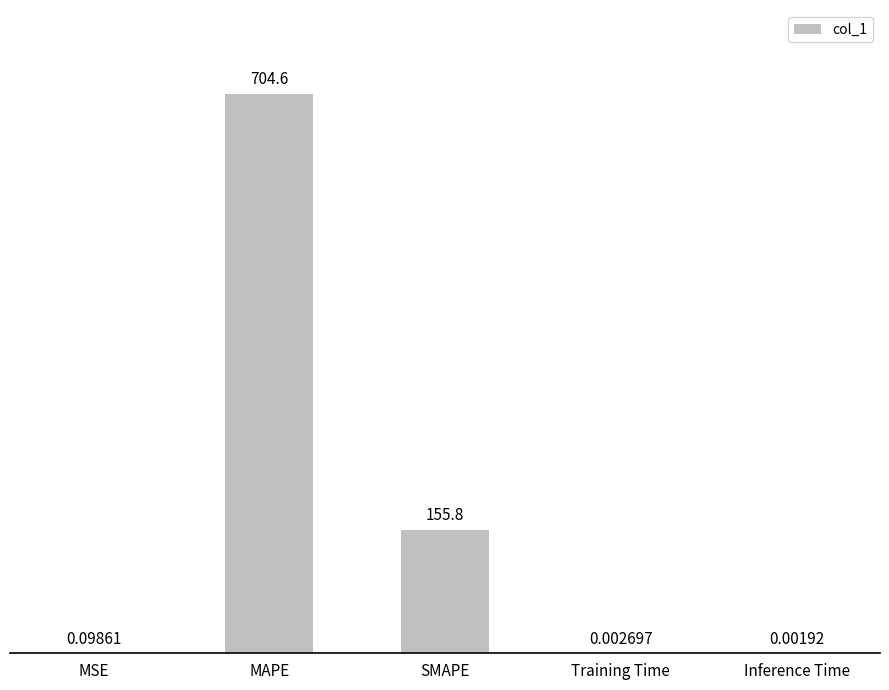

What is the sum of the values at SMAPE and Inference Time?

155.8